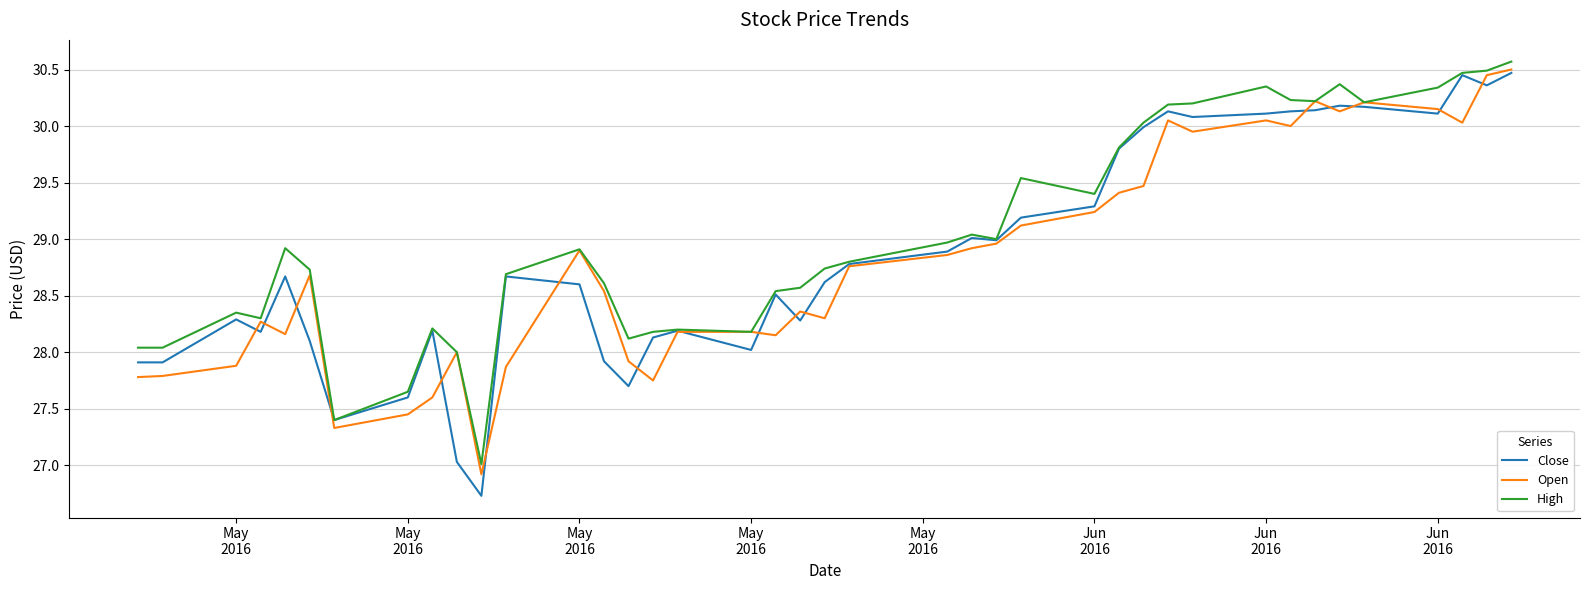

Which series has the widest spread of values?

Close